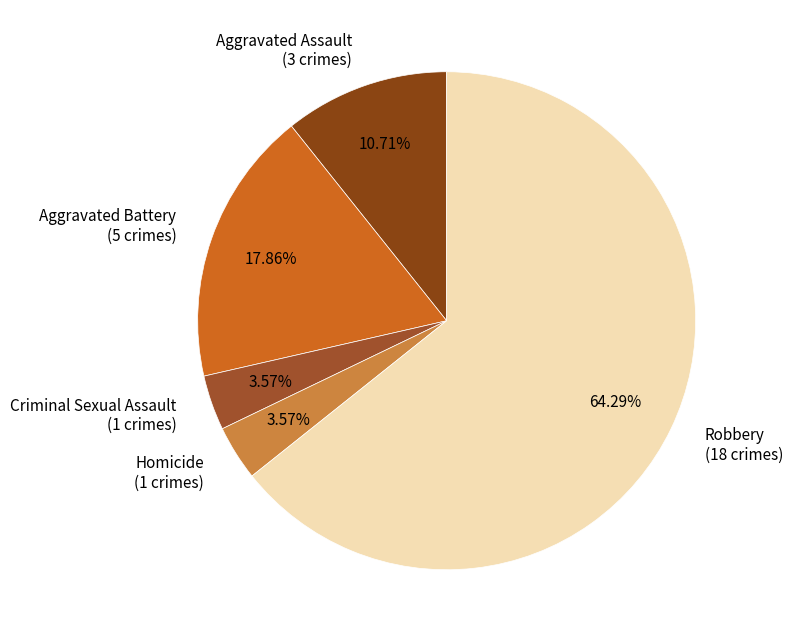

Which category has the biggest portion of the pie?

Robbery